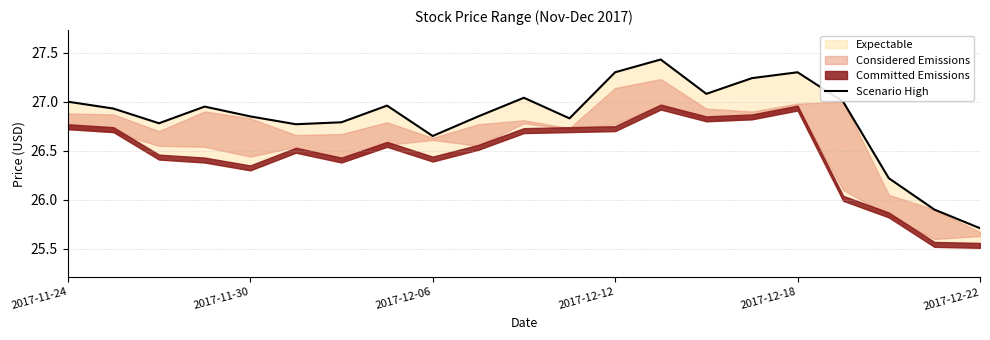

What is the change in value from 2017-12-18 to 14?

+0.2